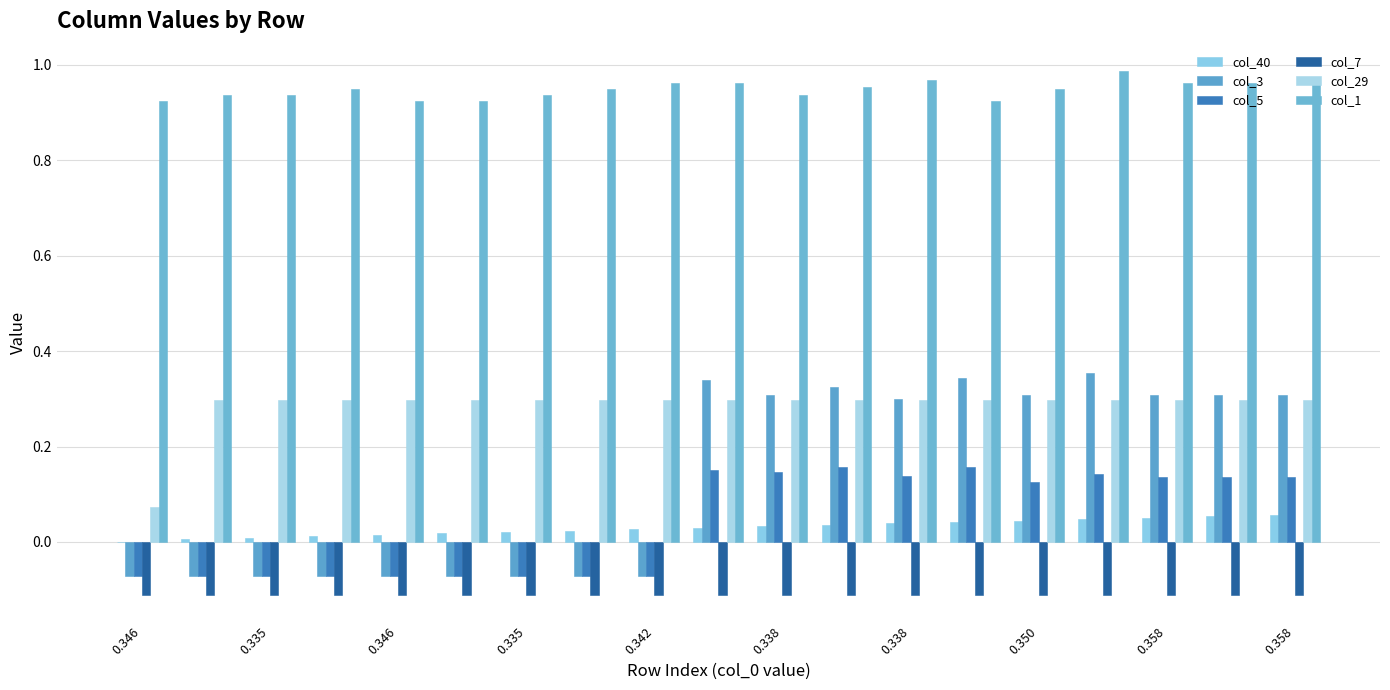

At which label is col_7 closest to 0?

0.346